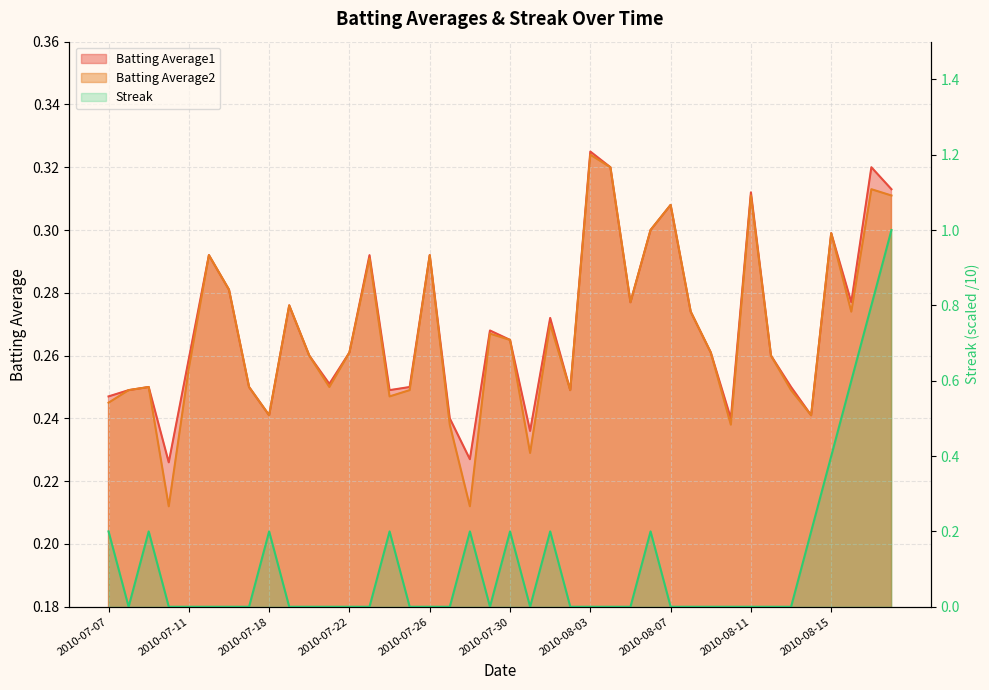

What is the maximum value for Batting Average1?

0.3